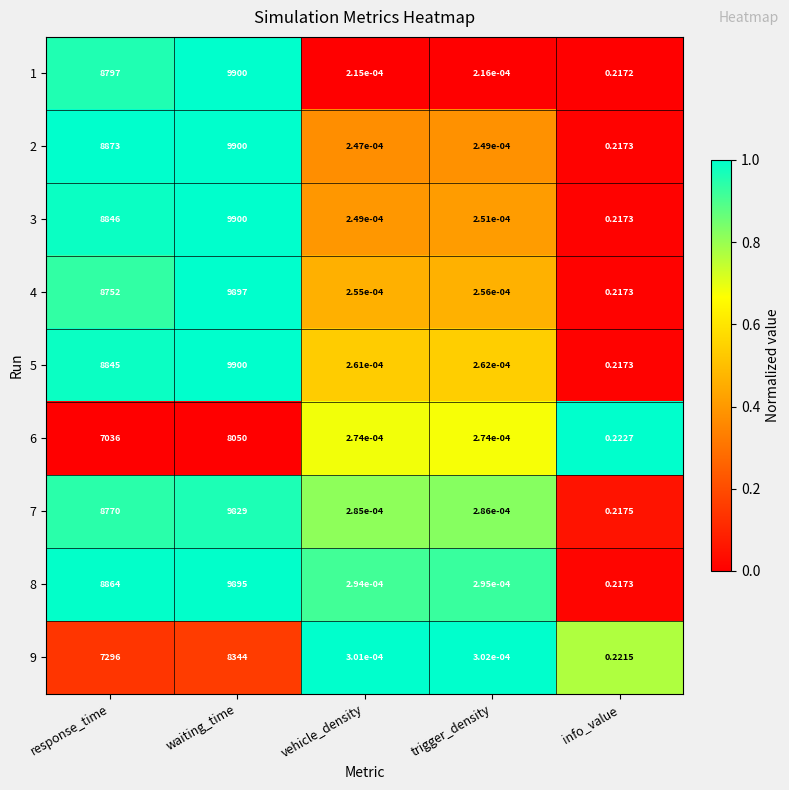

At which category is the sum across all series the highest?

waiting_time